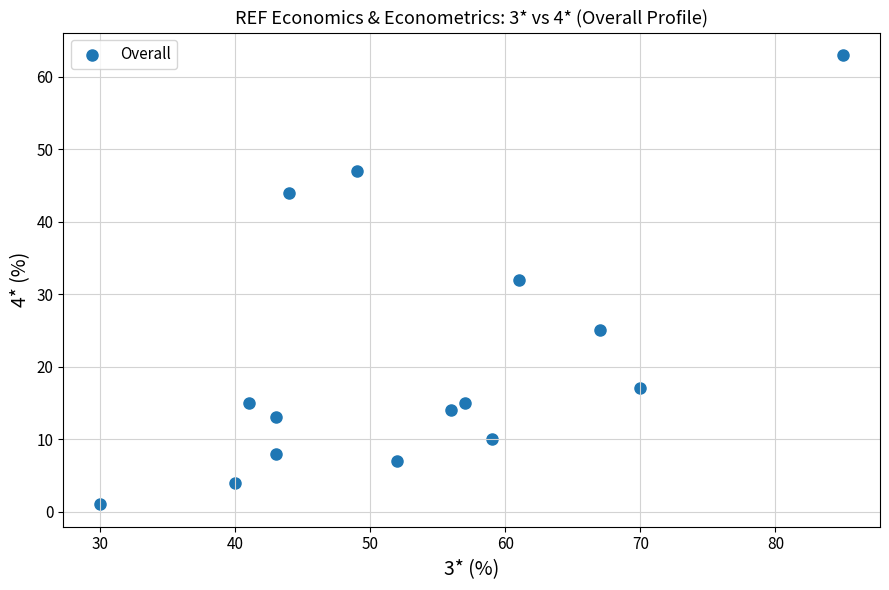

What is the range of Y values (max minus min)?

62